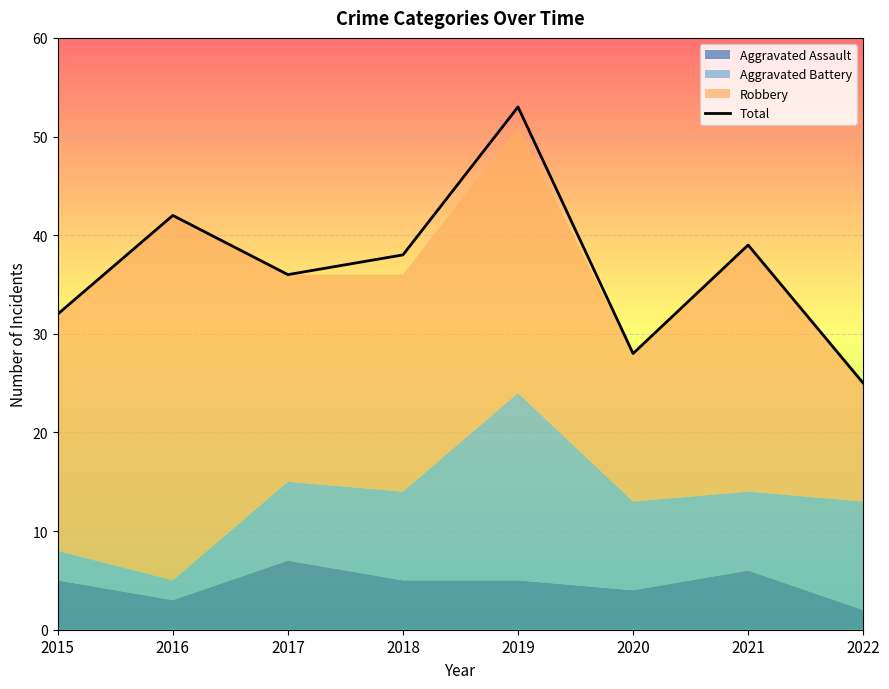

Where is the first local maximum?

2016